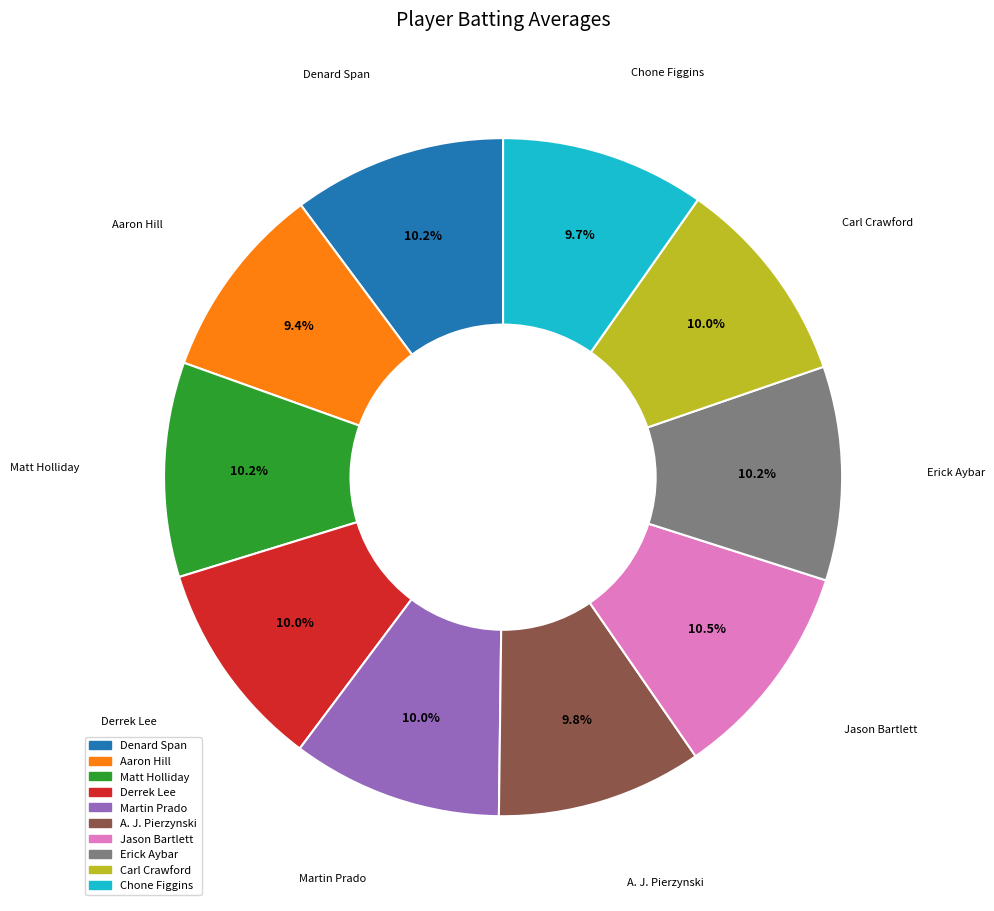

What is the total percentage of Derrek Lee and Erick Aybar?

20.2%